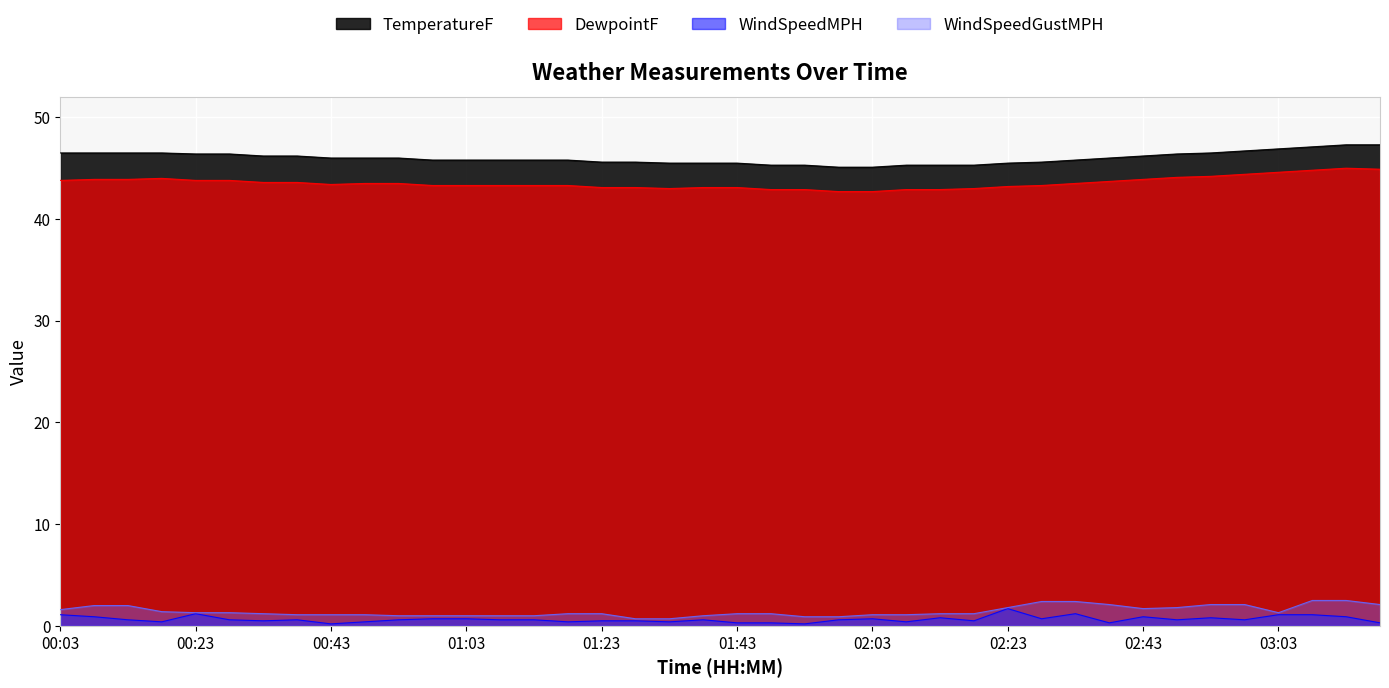

What position from the left is 03:13?

39